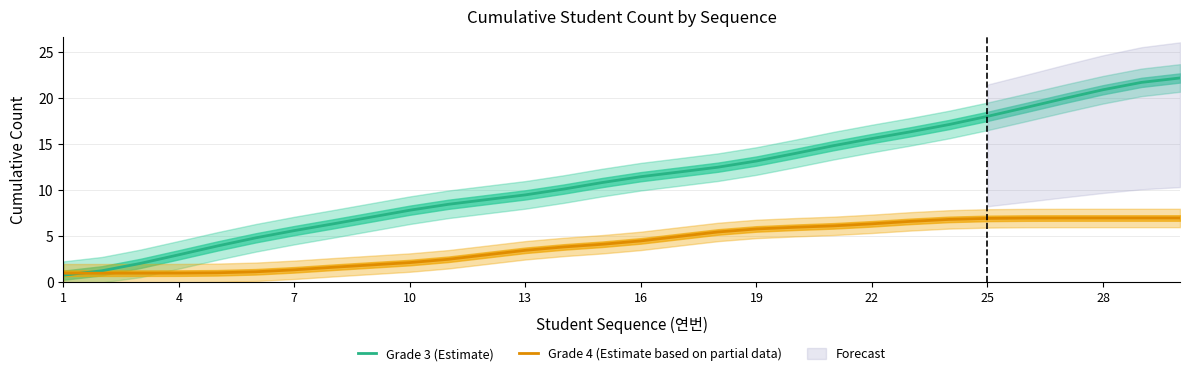

True or false: Grade 4 (Estimate based on partial data) has more than 1 interior local peaks.

False